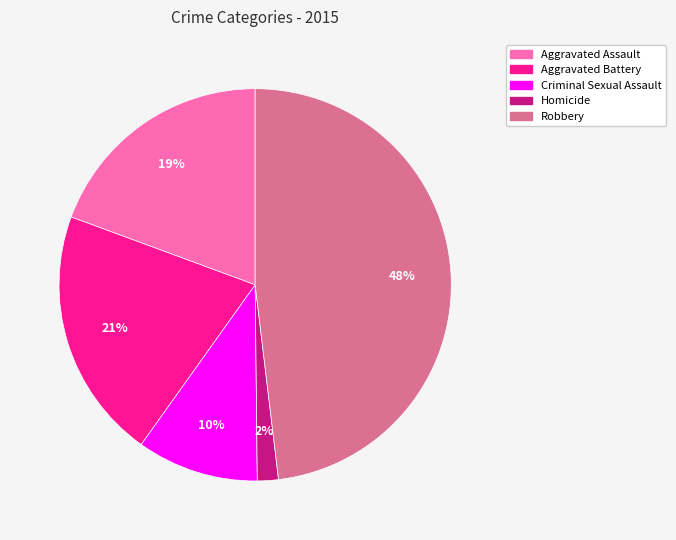

Does any single category account for the majority?

No